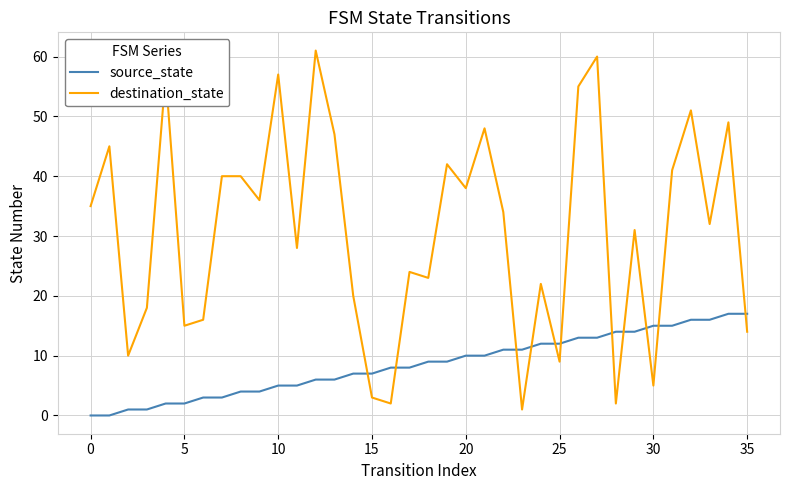

Which series has the largest range (max minus min)?

destination_state